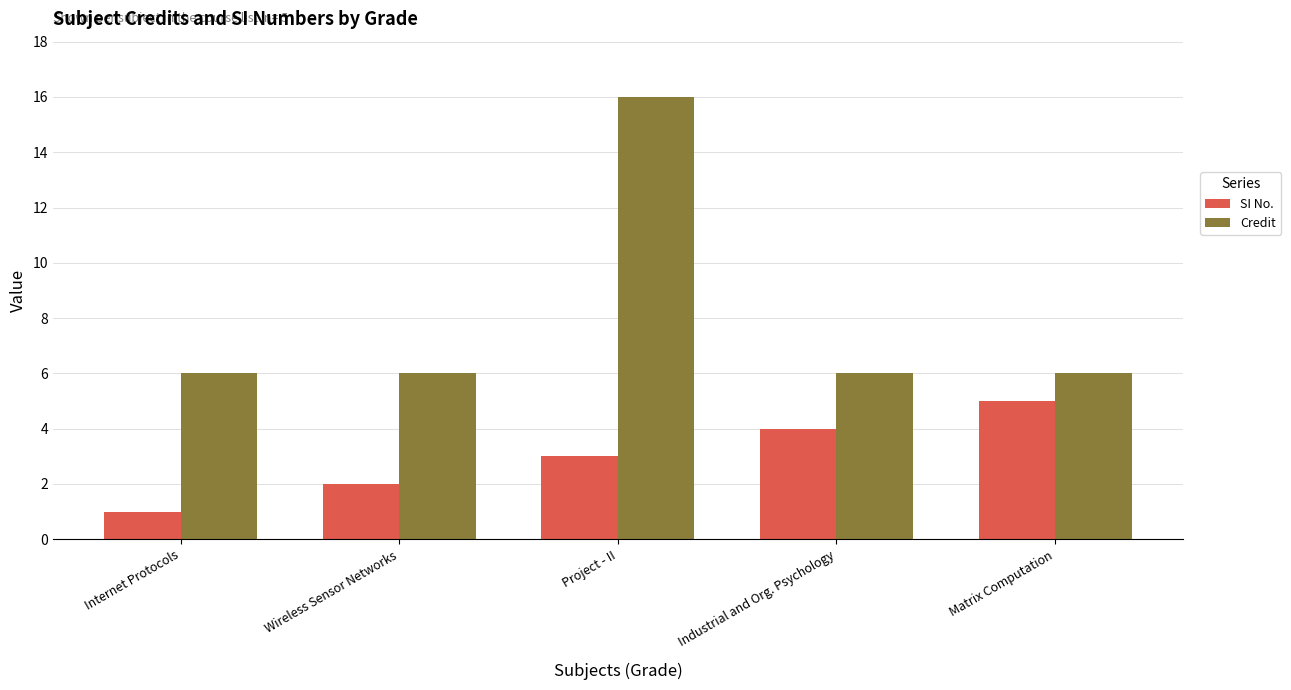

What position from the right is Project - II?

3